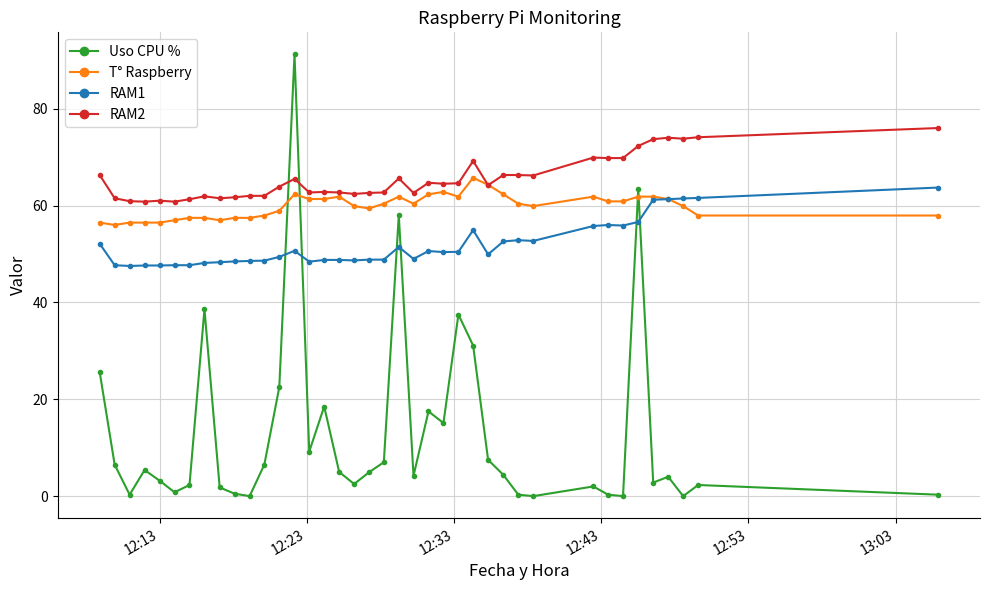

How many intersections are there between RAM1 and Uso CPU %?

6